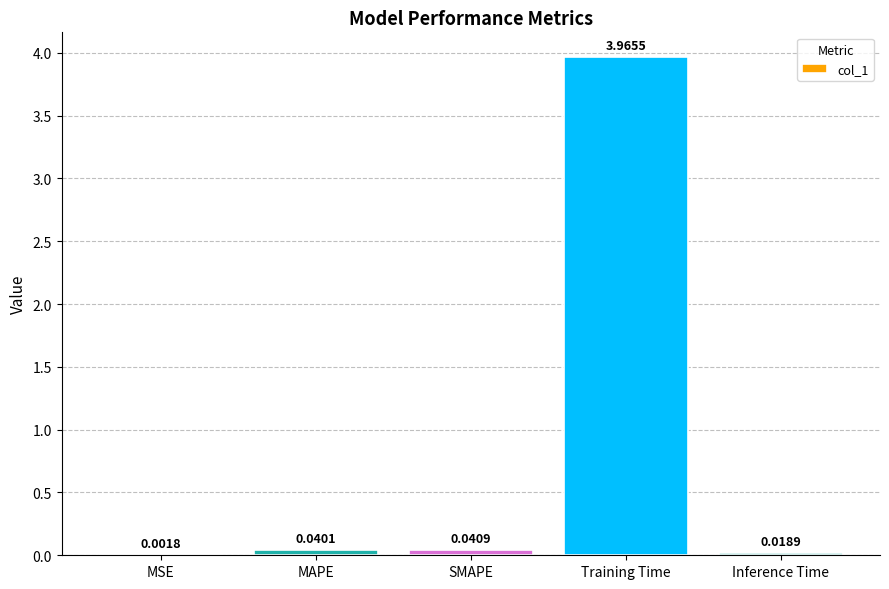

Where is the data nearest to the value 1?

SMAPE